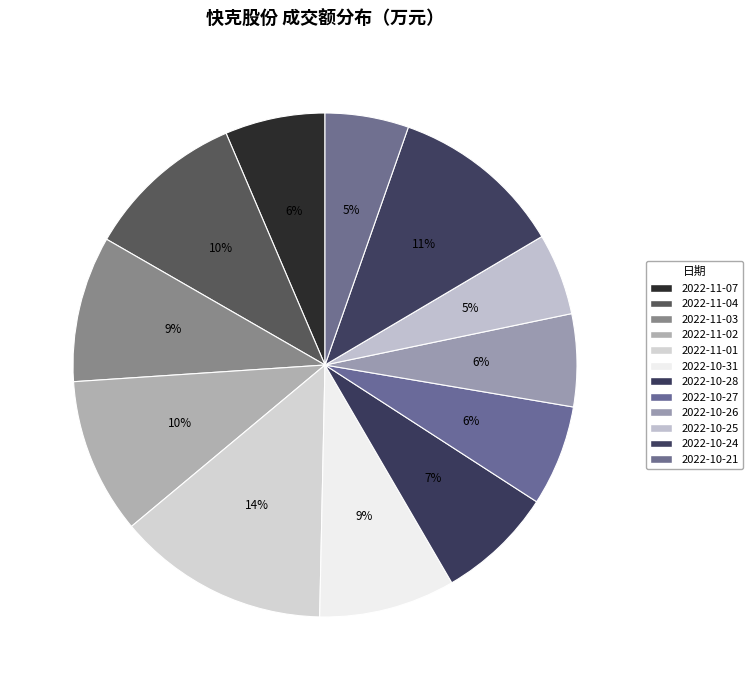

Count the number of slices in the pie.

12